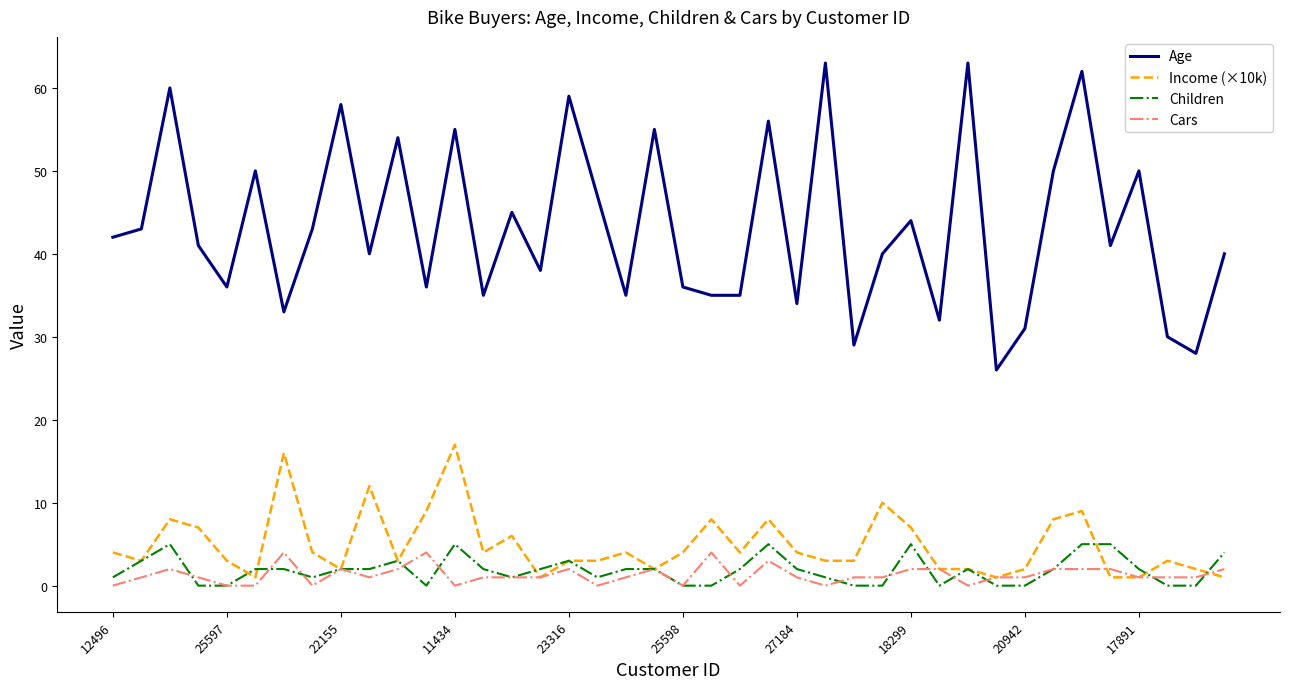

What are all the series names shown in the legend?

Age, Income (×10k), Children, Cars